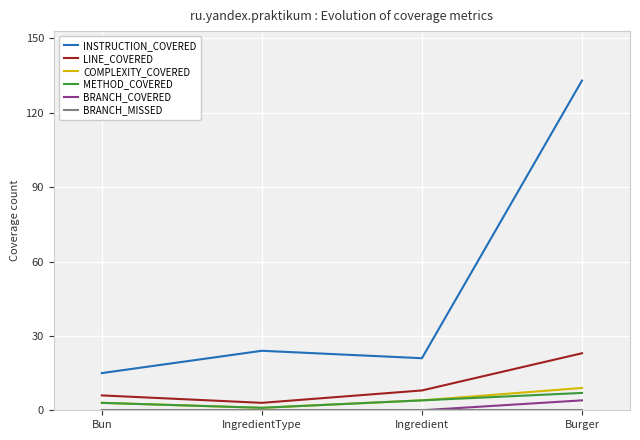

The BRANCH_COVERED series shows 0 at Bun. True or false?

True